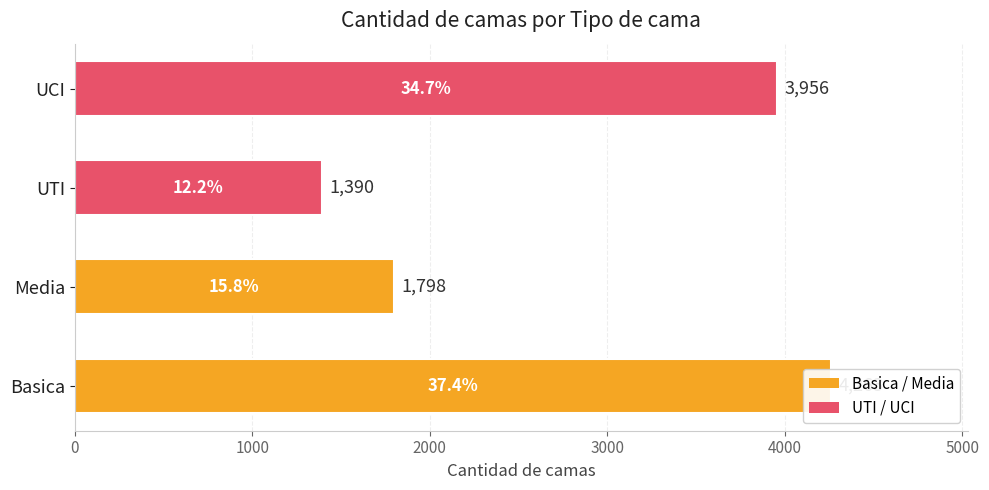

Are the bars horizontal?

Yes